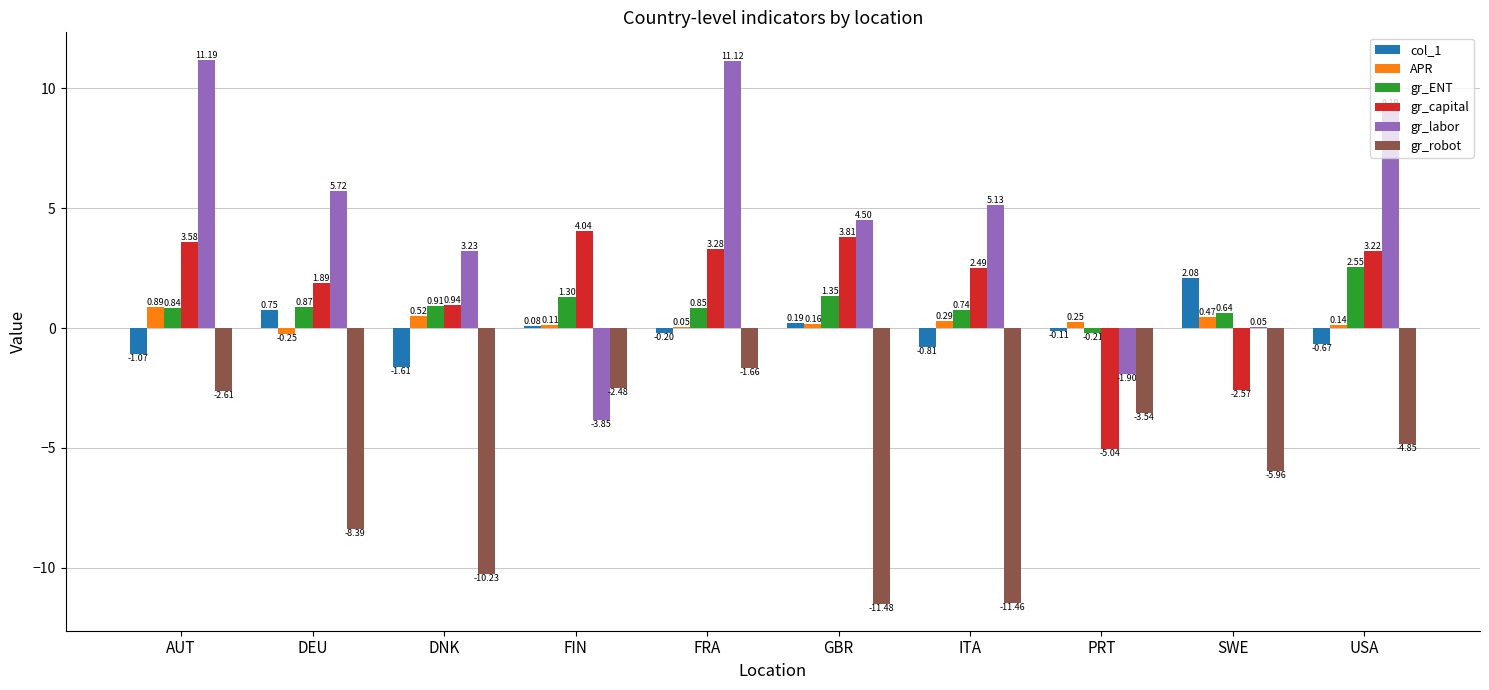

Between FRA and SWE, which series saw the biggest shift?

gr_labor